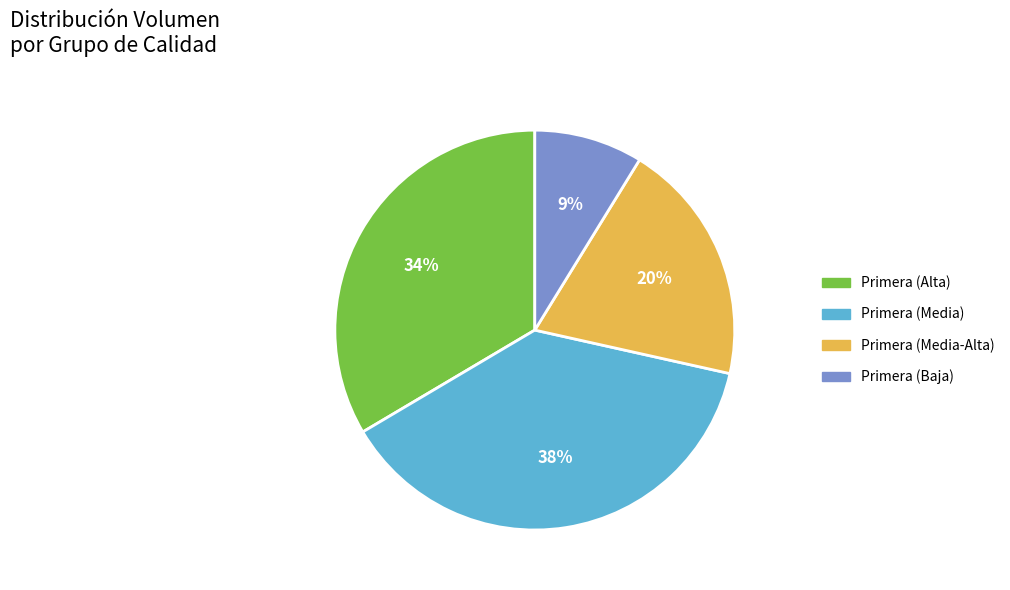

The Primera (Media-Alta) slice represents 20% of the pie. True or false?

True